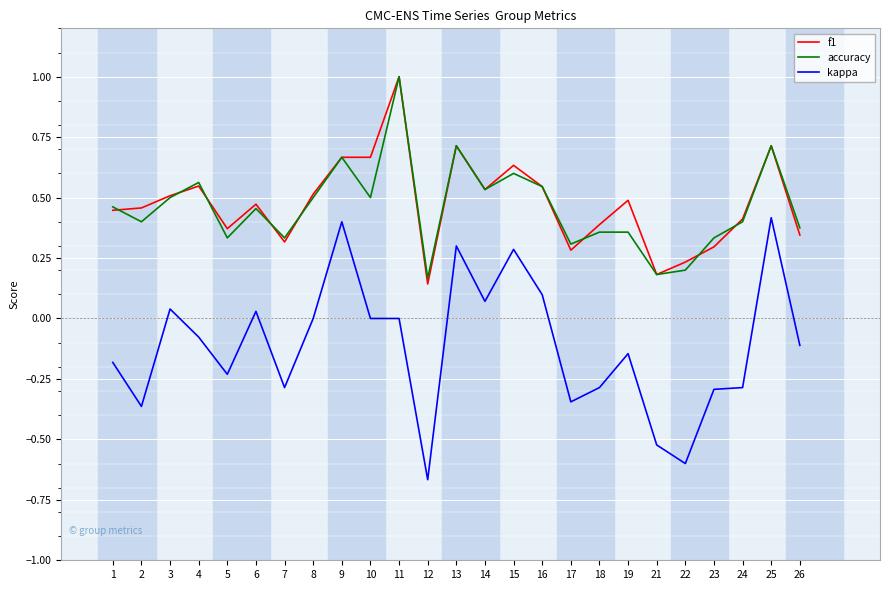

What is the total value across all series at 11?

2.0